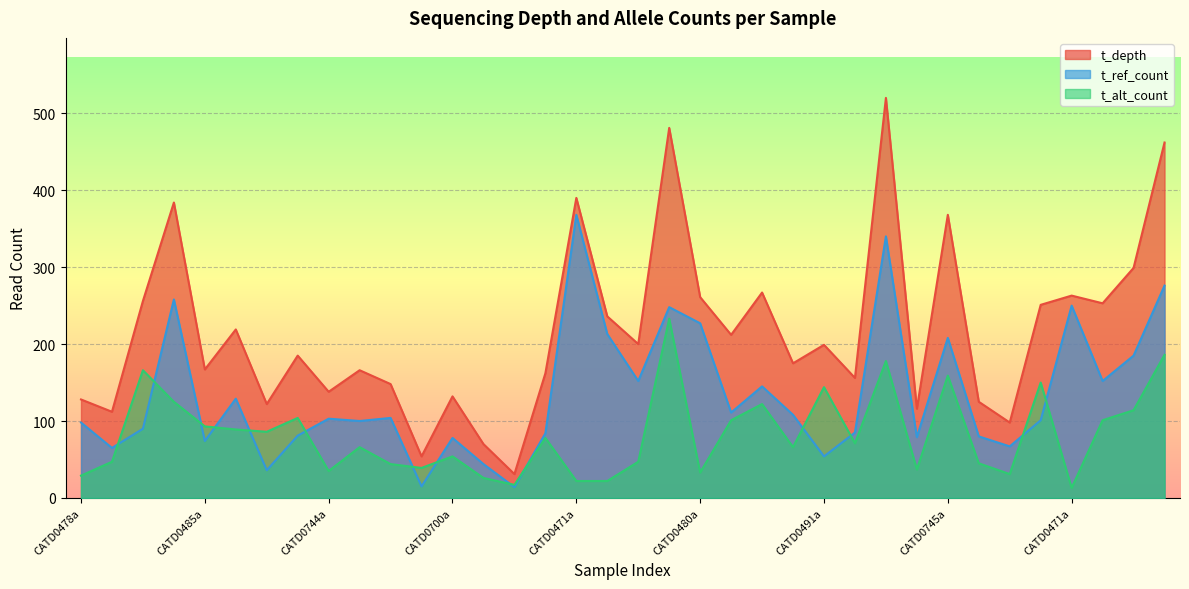

What are all the series names shown in the legend?

t_depth, t_ref_count, t_alt_count